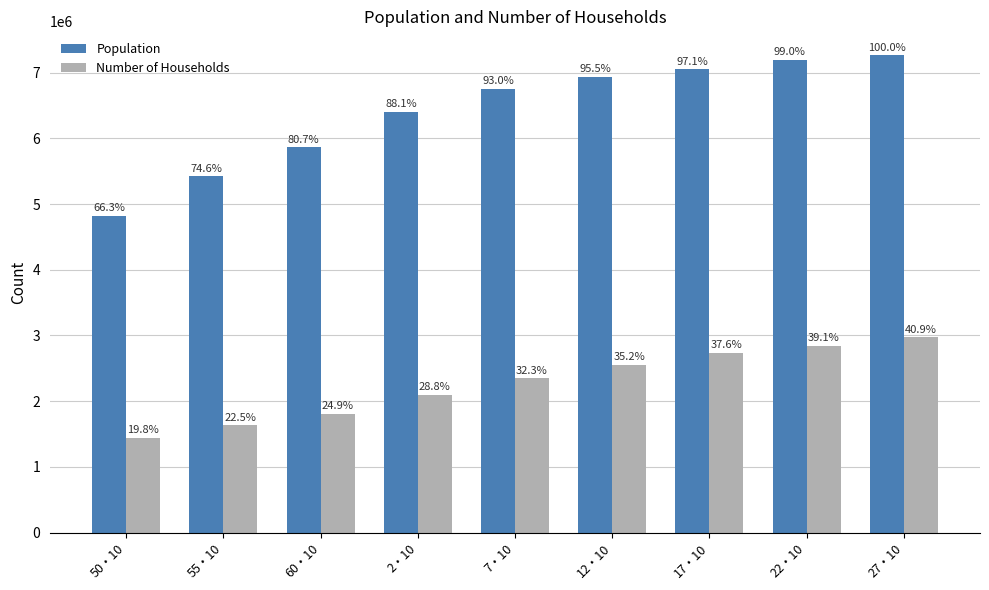

At which label does Number of Households reach its peak?

27・10